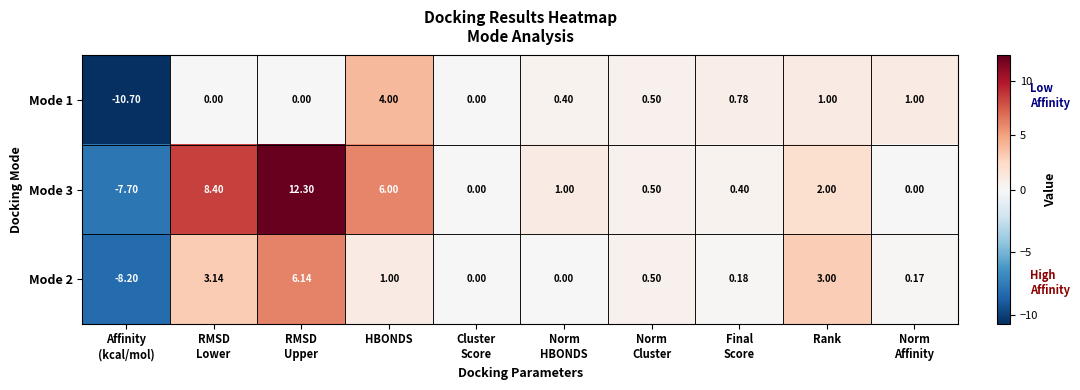

Where is Mode 3 nearest to the value 2?

Rank